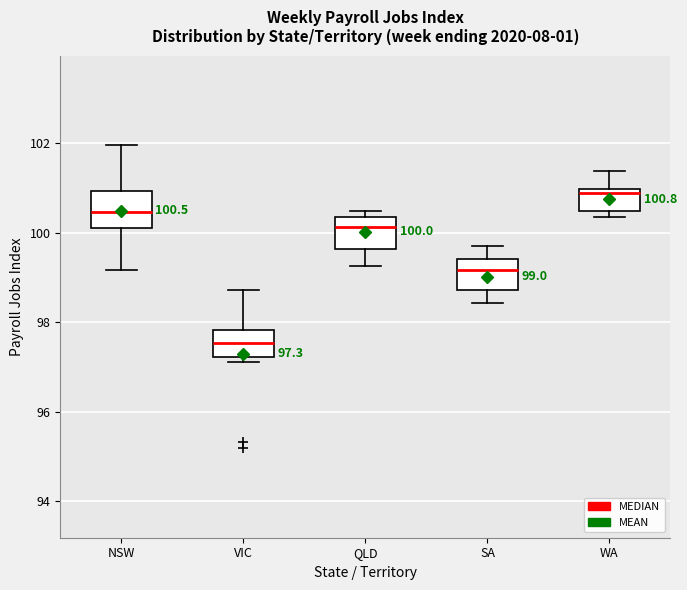

Which box has the lowest median line?

VIC